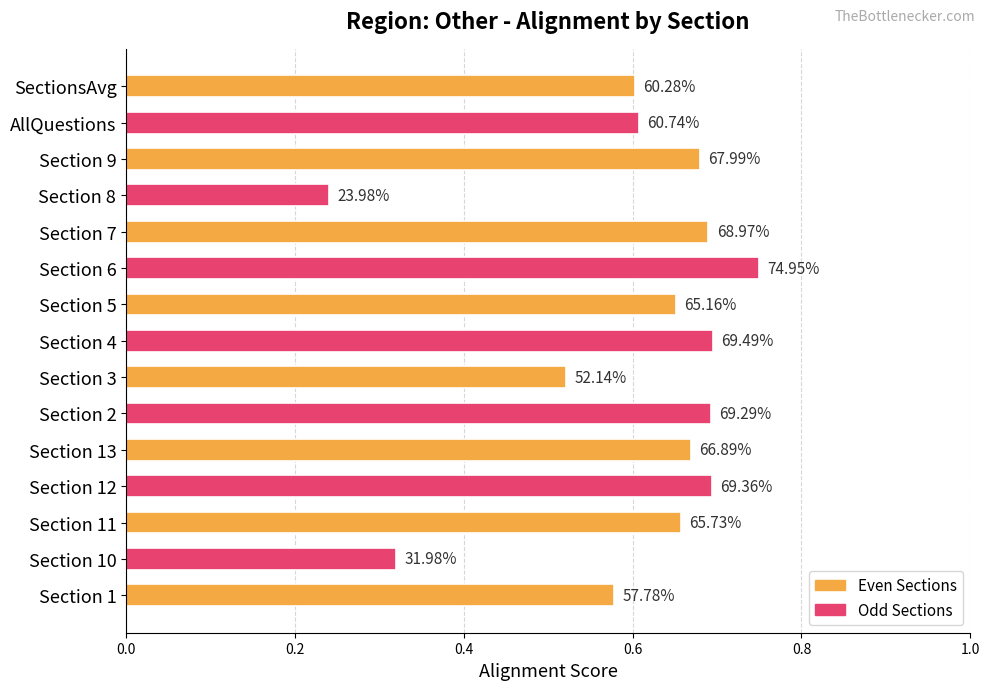

How many values are between 0 and 1?

15